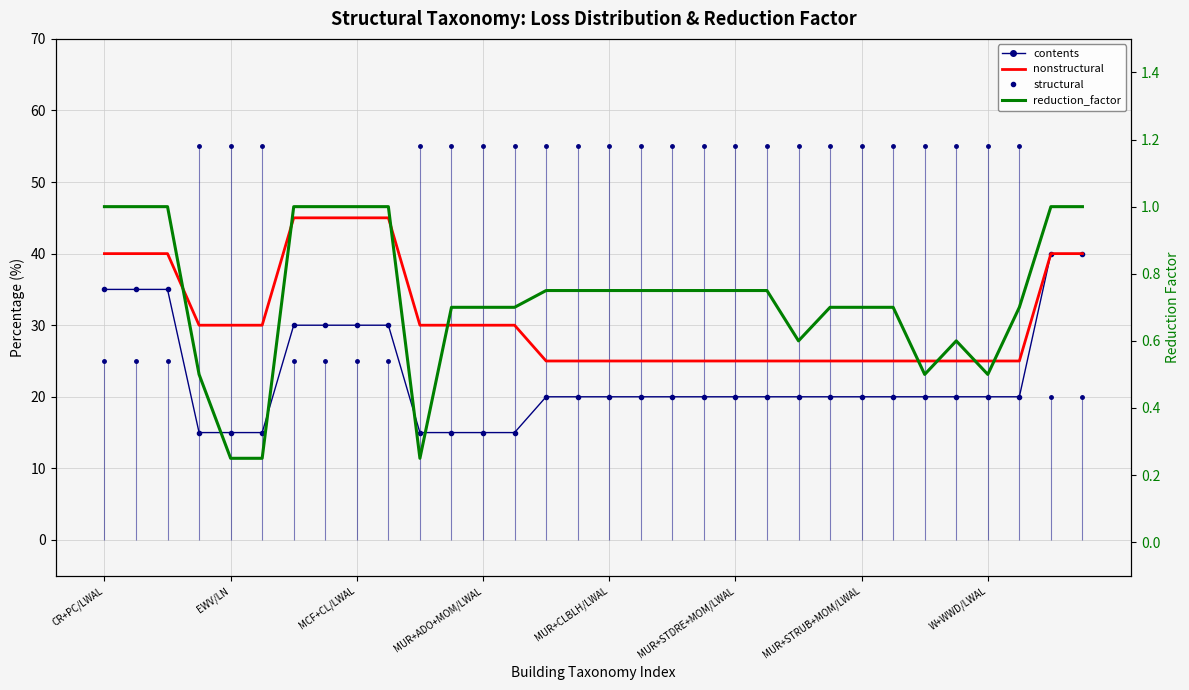

Where does the contents series first go above 20?

CR+PC/LWAL